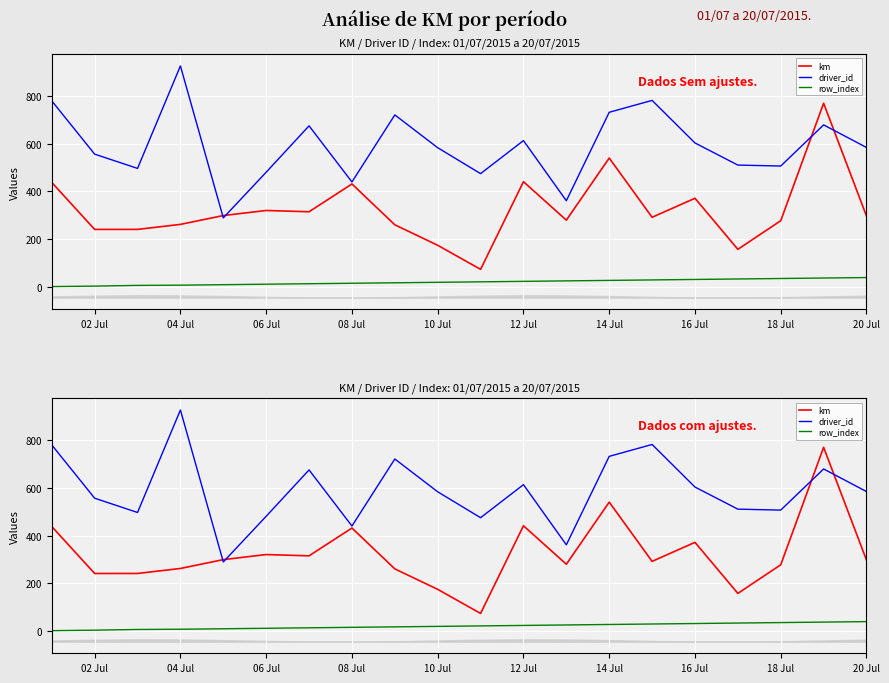

What is the value of the row_index point at the 6th from the left?

10.0